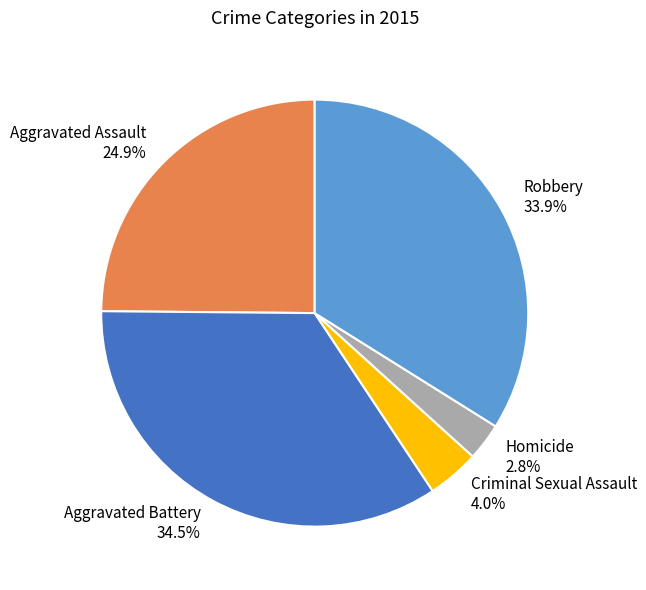

How much of the chart is everything except Aggravated Battery?

65.5%